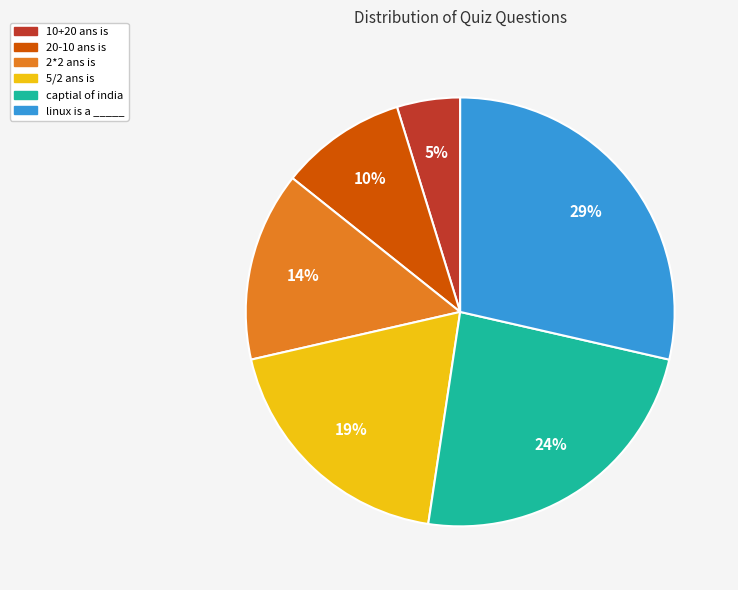

Rank the categories by value from lowest to highest.

10+20 ans is, 20-10 ans is, 2*2 ans is, 5/2 ans is, captial of india, linux is a _____